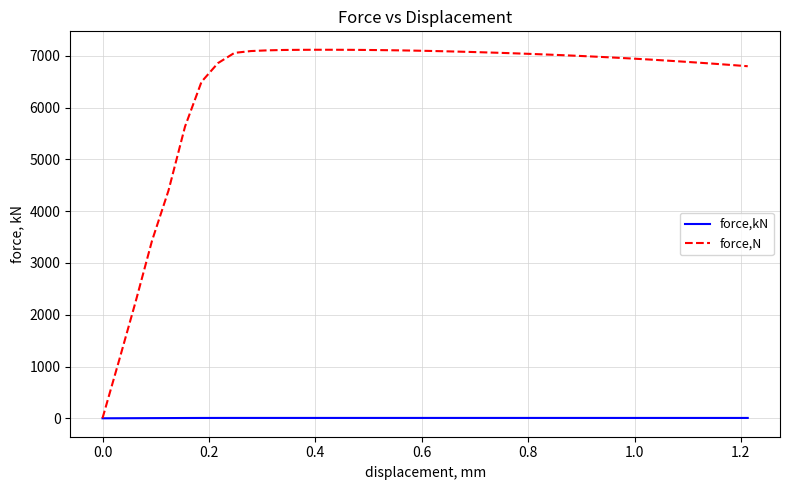

At how many categories does at least one series exceed 5127?

35